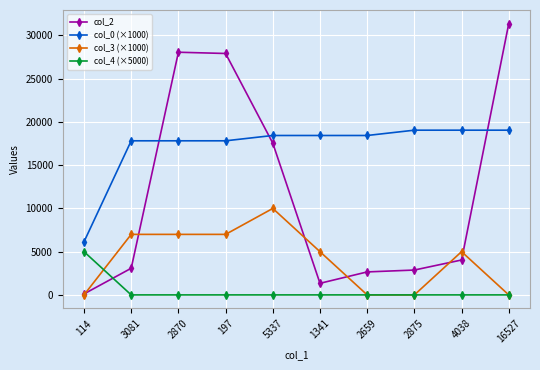

What is the highest value of the col_4 (×5000) series?

5000.0